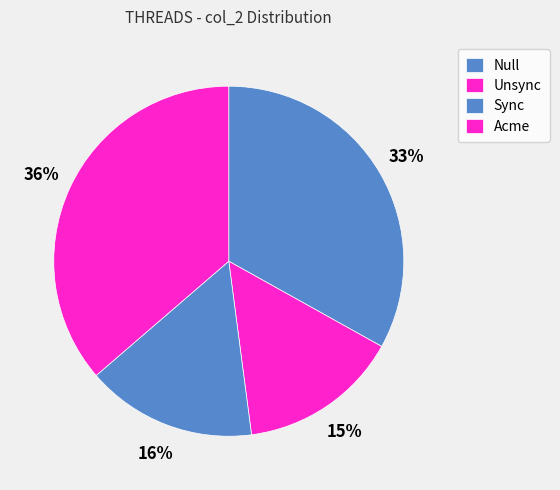

How many segments does this pie chart have?

4